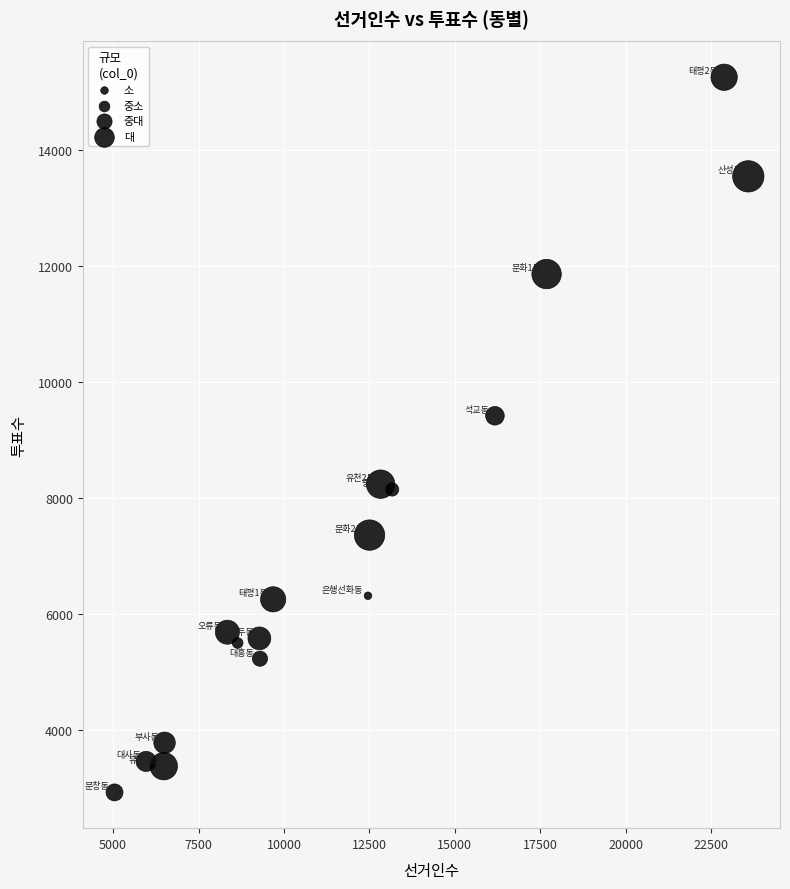

What is the range of Y values (max minus min)?

12348